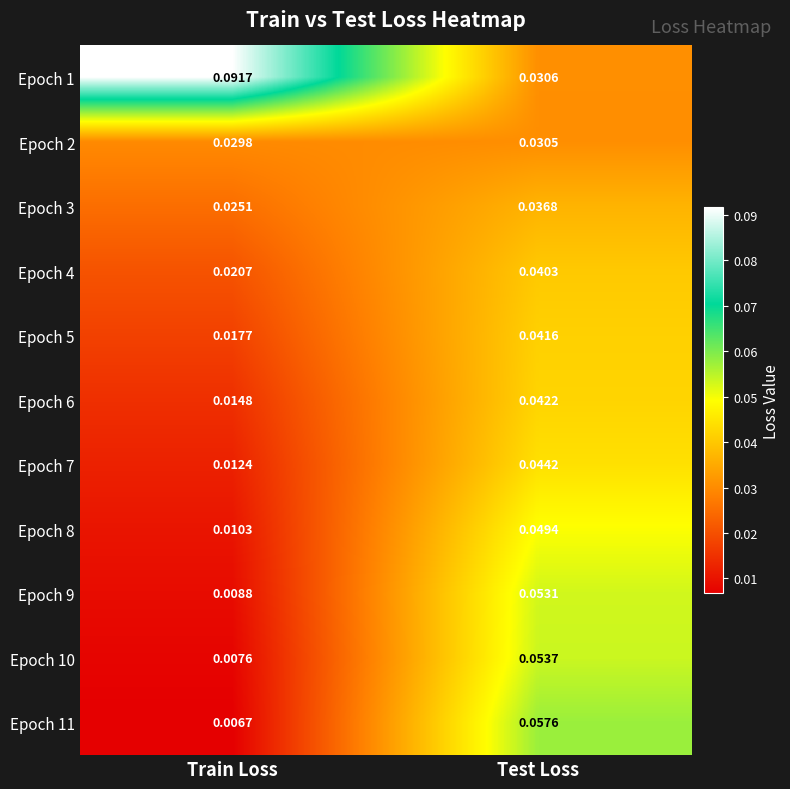

Rank the series at Train Loss from lowest to highest value.

Epoch 11, Epoch 10, Epoch 9, Epoch 8, Epoch 7, Epoch 6, Epoch 5, Epoch 4, Epoch 3, Epoch 2, Epoch 1